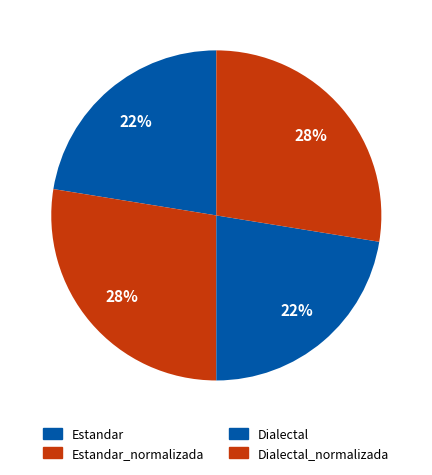

To the nearest percent, what is the combined percentage of Dialectal and Dialectal_normalizada?

50%